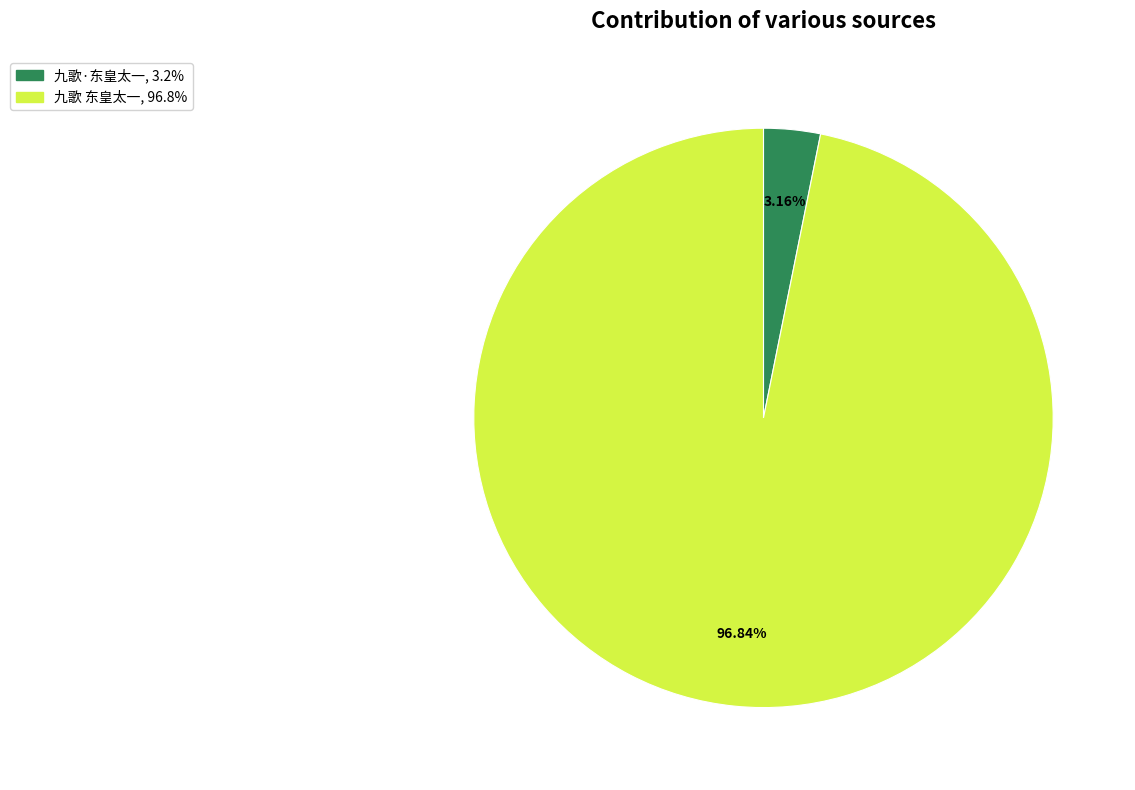

What is the ratio of the value at 九歌 东皇太一 to the value at 九歌·东皇太一?

30.6